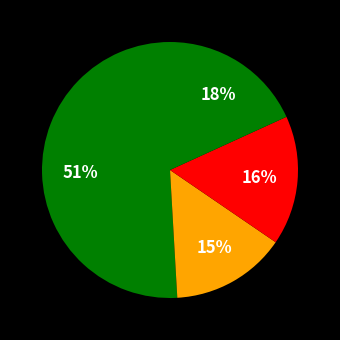

How many segments does this pie chart have?

4